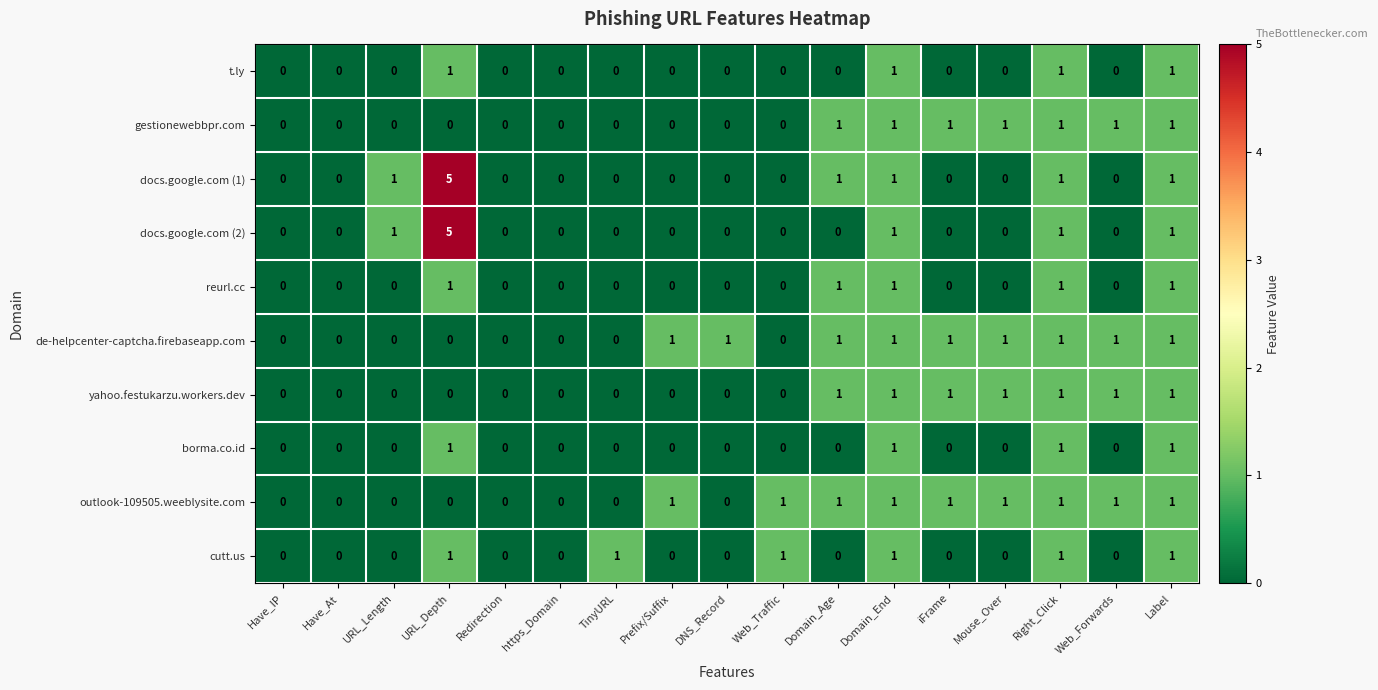

Which category has the highest value across all series?

URL_Depth